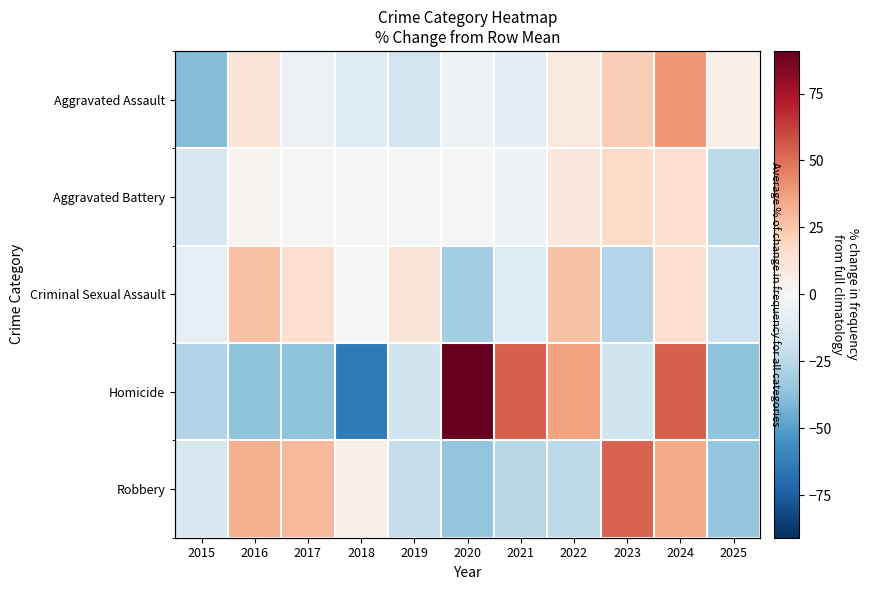

How many values in Aggravated Assault are below zero?

6